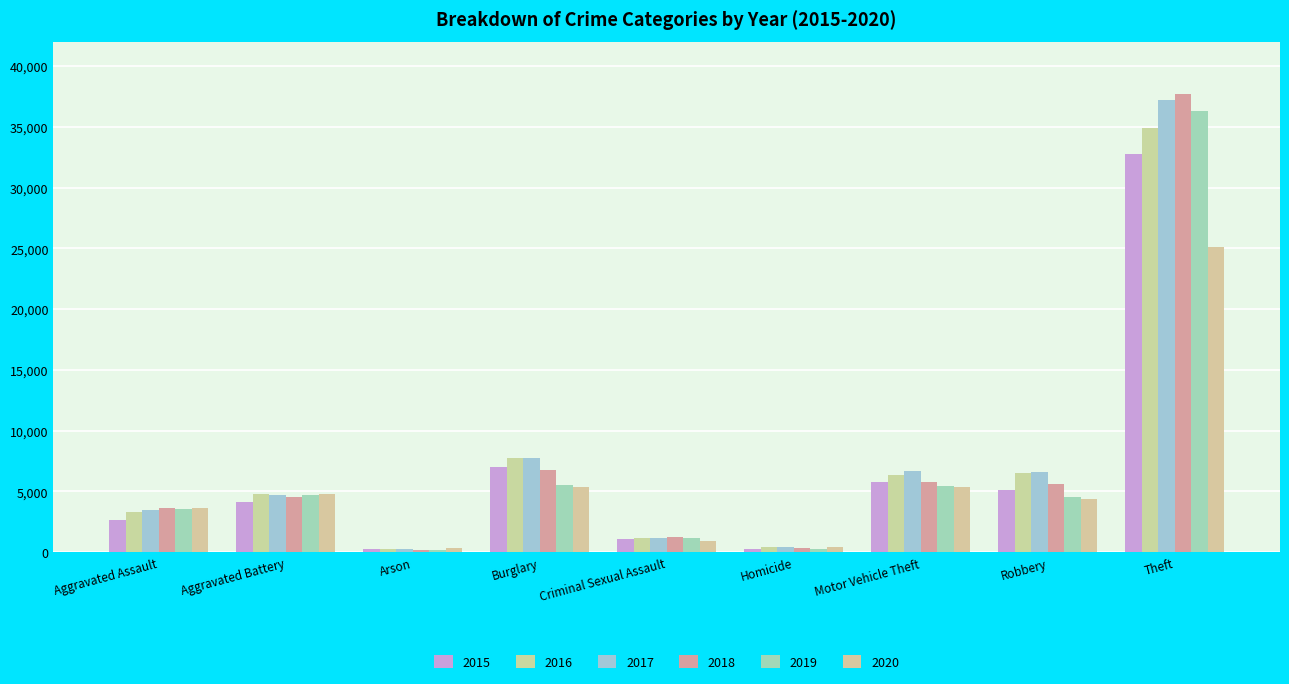

Does the chart contain stacked bars?

No